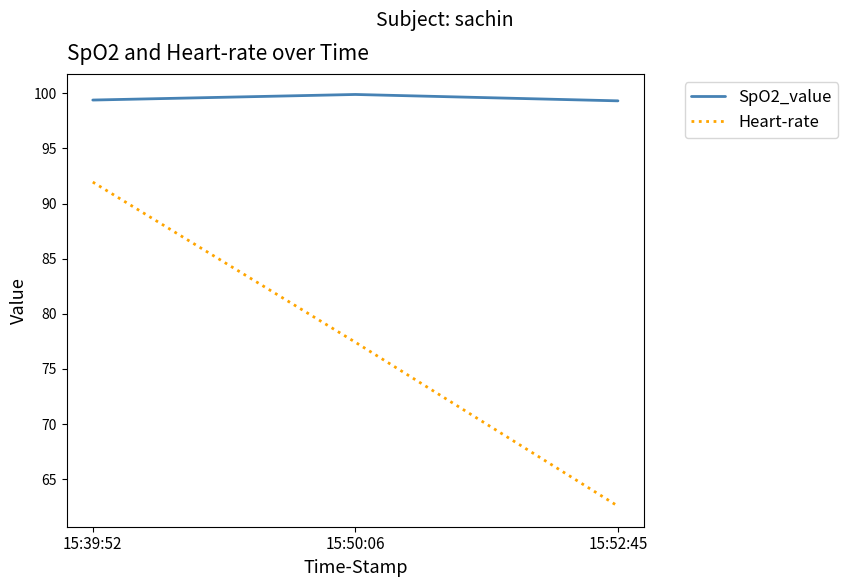

Count the number of categories in the chart.

3